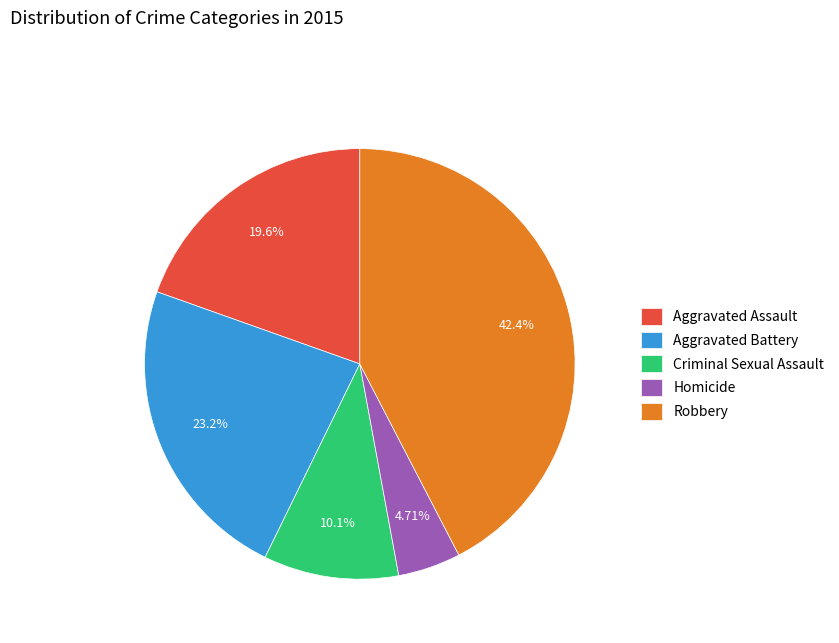

What is the largest slice in the pie chart?

Robbery